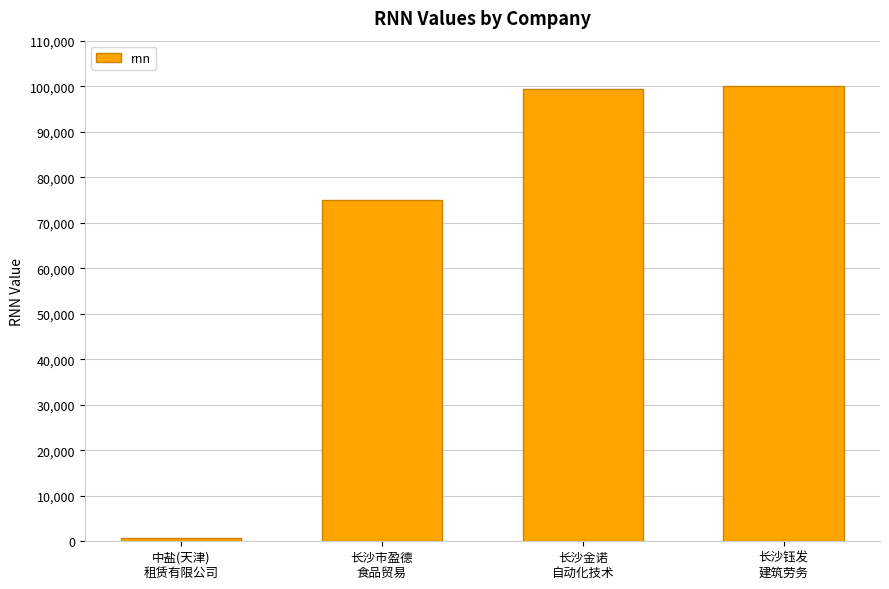

Reading left to right, transcribe all the data shown in this chart.

669	74887	99385	100018